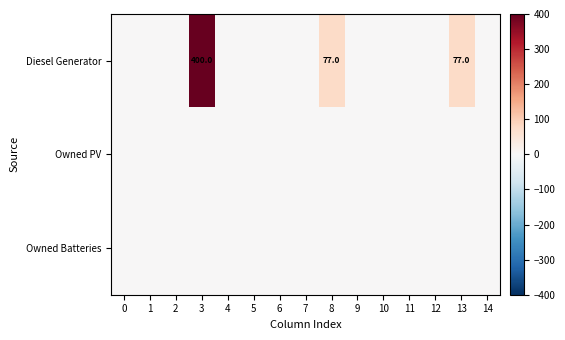

At which category is the sum across all series the highest?

3